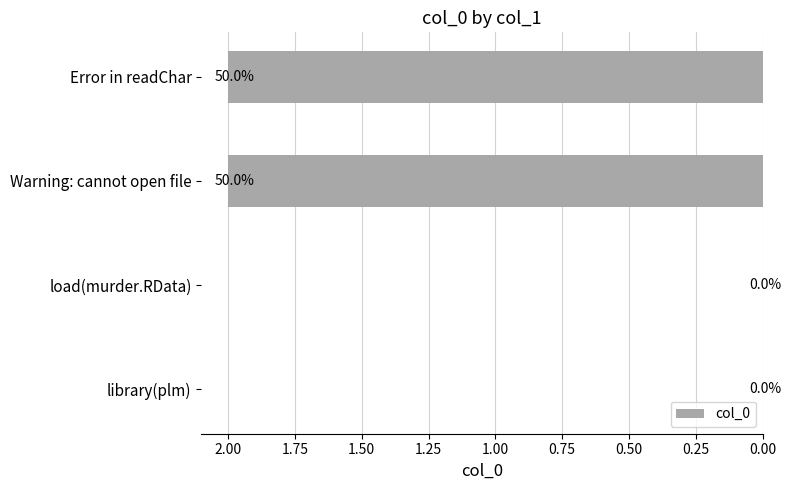

Reading bottom to top, extract all data points from this chart.

library(plm)=0	load(murder.RData)=0	Warning: cannot open file=2	Error in readChar=2